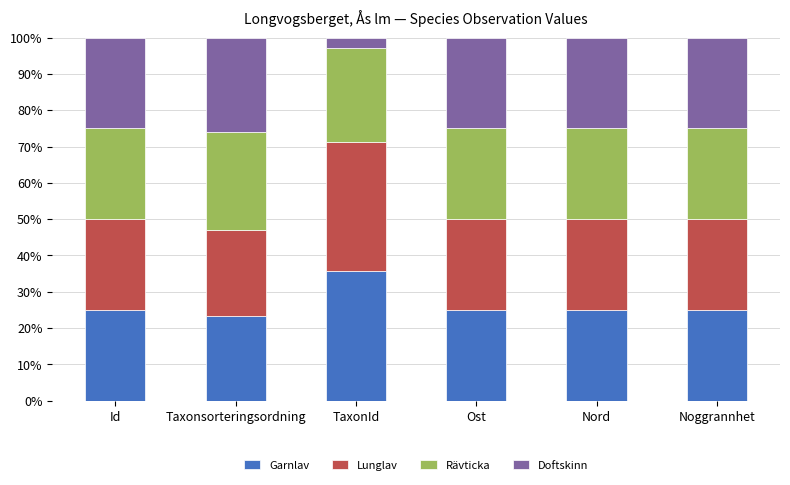

What is the difference between the maximum and minimum values in the Garnlav series?

12.2